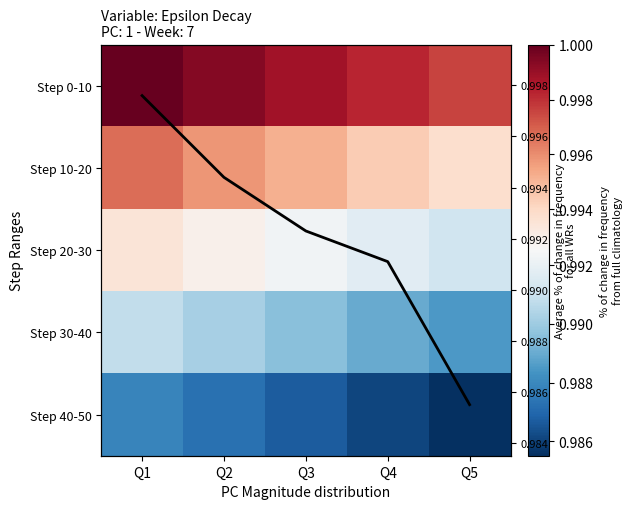

Rank the categories by Step 40-50 value from highest to lowest.

Q1, Q2, Q3, Q4, Q5